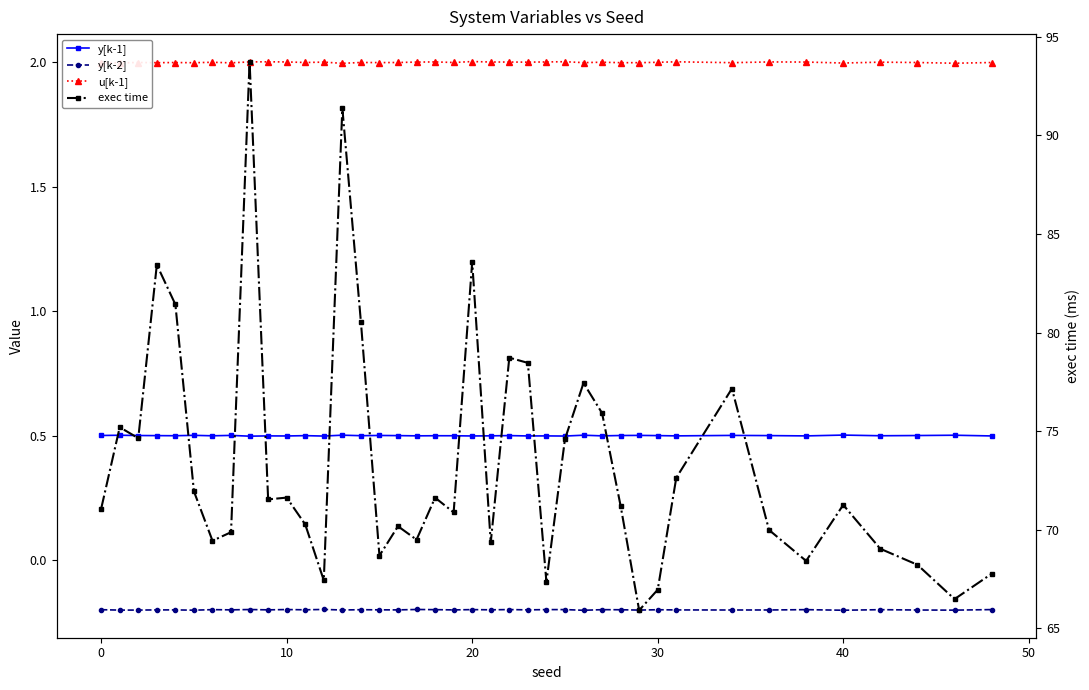

What is the approximate value of y[k-2] at 12?

-0.2